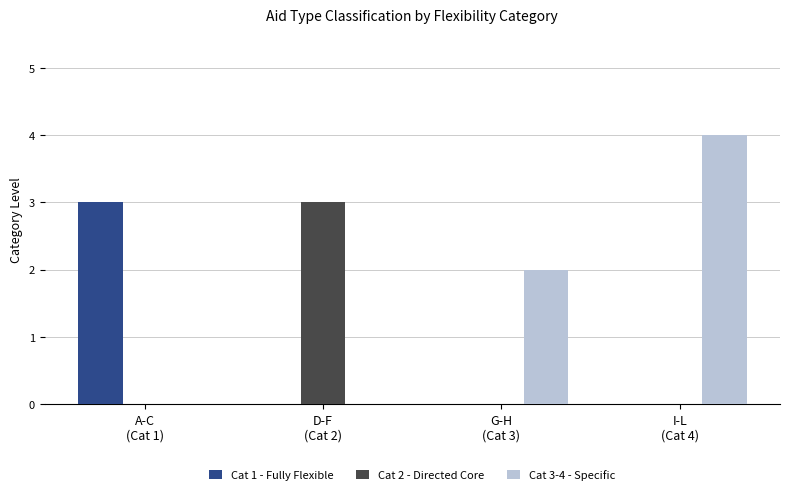

Count the number of categories in the chart.

4